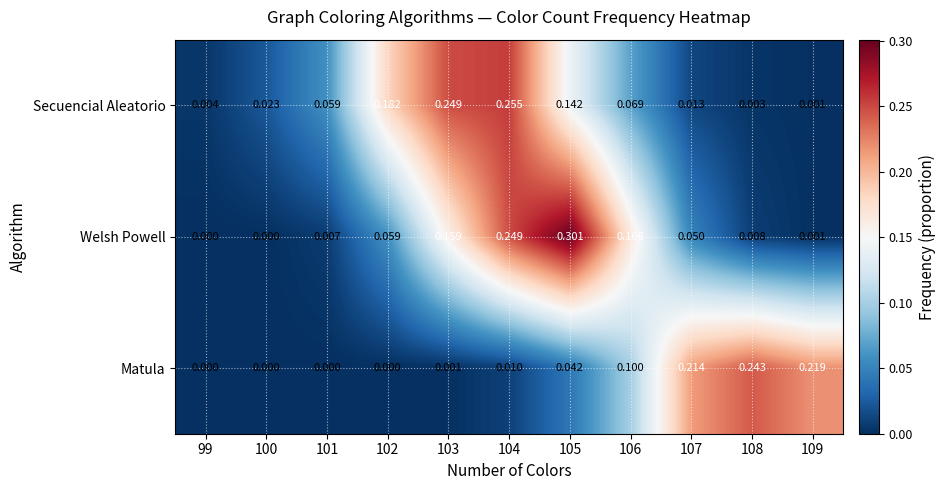

List the series in order of their peak value, lowest first.

Matula, Secuencial Aleatorio, Welsh Powell